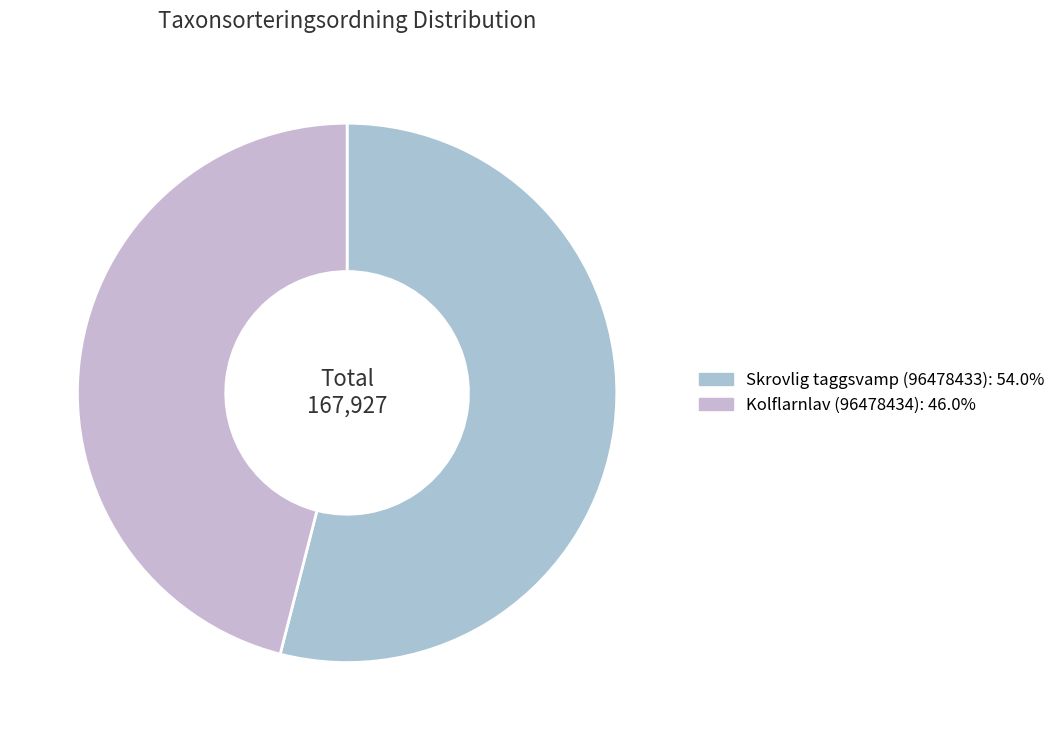

To the nearest percent, what is the average slice percentage?

50%